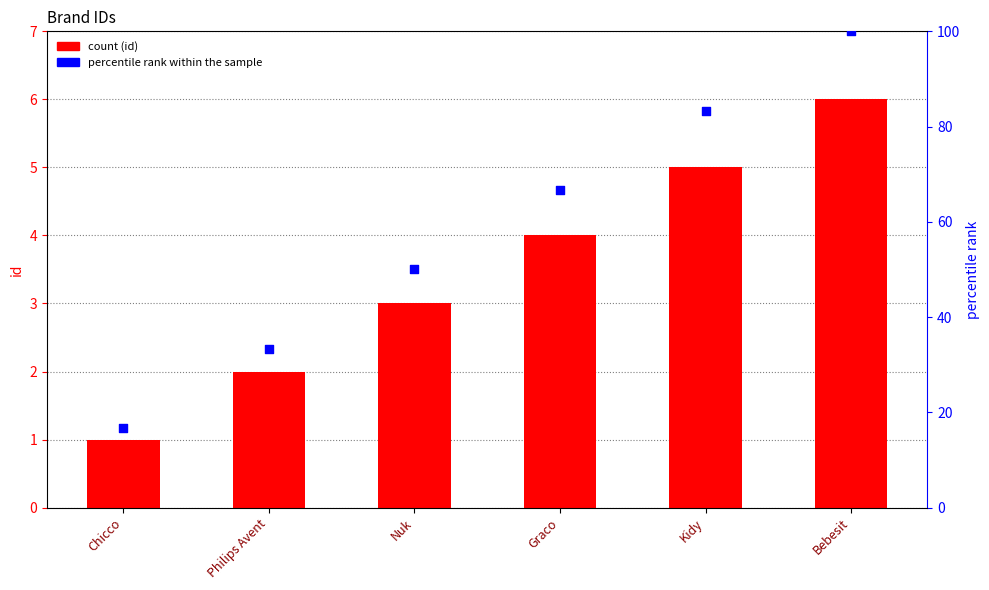

Is the value of percentile rank within the sample at Kidy greater than the value of id at Chicco?

Yes